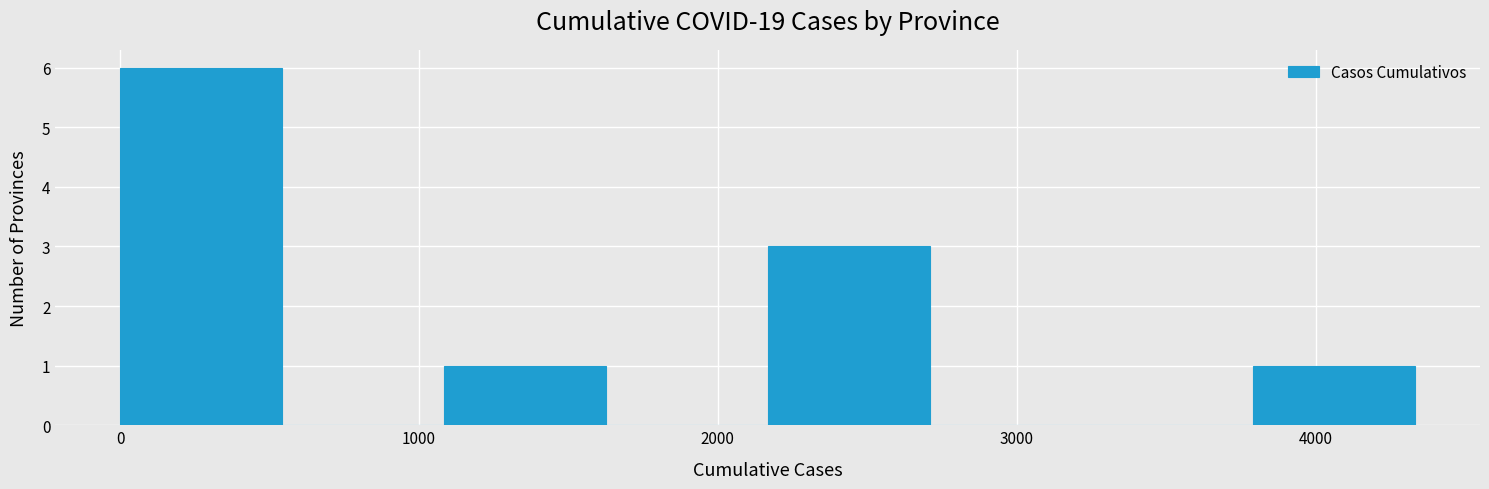

Over which range of the x-axis is the bar tallest?

0 to 500